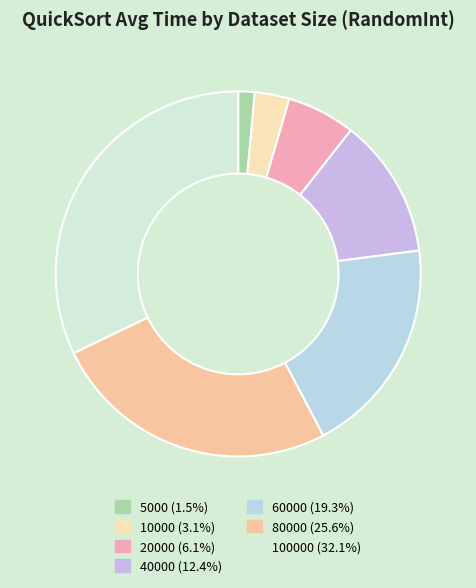

How many slices are in this pie chart?

7